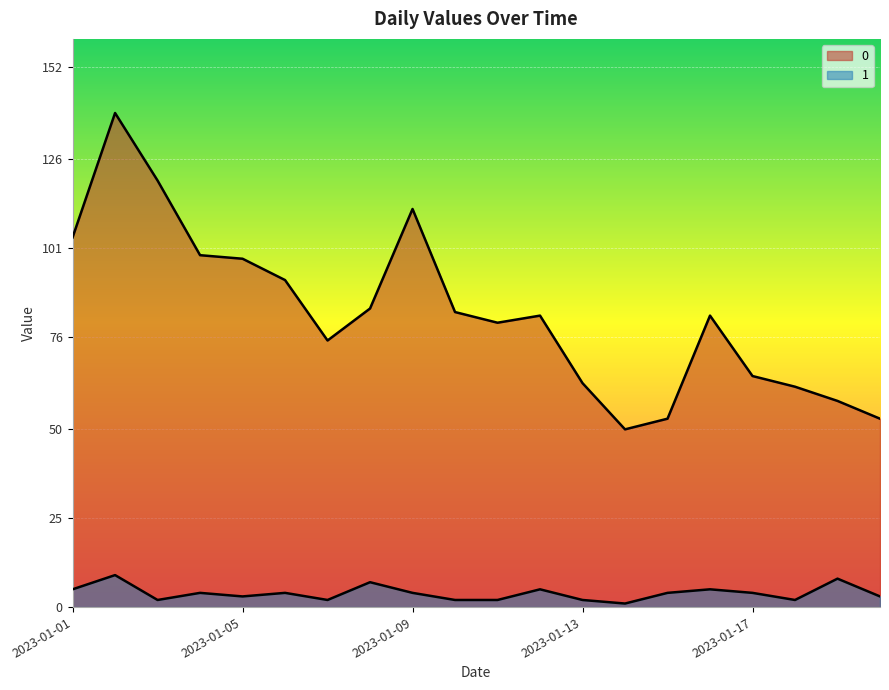

Where is 0 nearest to the value 94?

2023-01-06